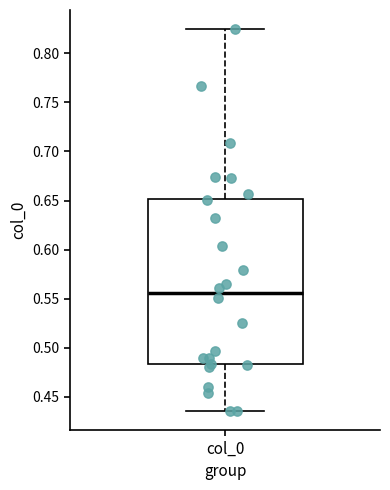

Where is the lower edge of the box for col_0 on the y-axis? The values are not printed on the chart, so give them approximately, as read against the axis.

0.485